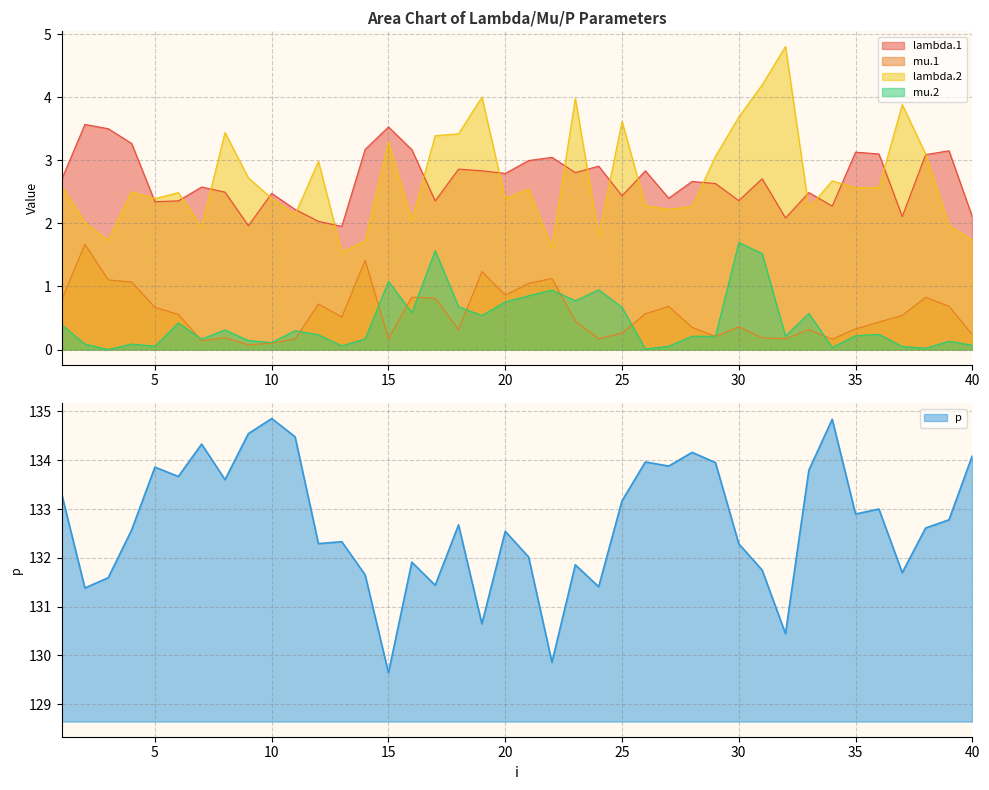

Rank the series at 30 from lowest to highest value.

mu.1, mu.2, lambda.1, lambda.2, p